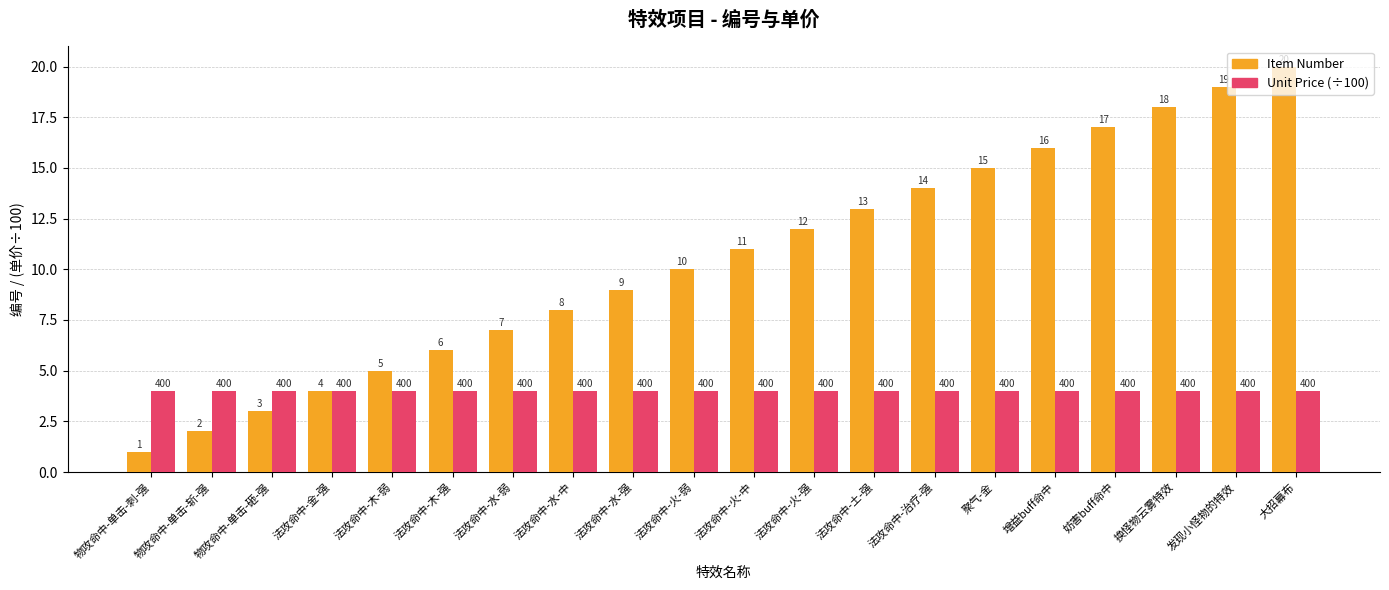

Reading left to right, extract all data points from this chart.

Item Number: 物攻命中-单击-刺-强=1	物攻命中-单击-斩-强=2	物攻命中-单击-砸-强=3	法攻命中-金-强=4	法攻命中-木-弱=5	法攻命中-木-强=6	法攻命中-水-弱=7	法攻命中-水-中=8	法攻命中-水-强=9	法攻命中-火-弱=10	法攻命中-火-中=11	法攻命中-火-强=12	法攻命中-土-强=13	法攻命中-治疗-强=14	聚气-金=15	增益buff命中=16	妨害buff命中=17	换怪物云雾特效=18	发现小怪物的特效=19	大招幕布=20
Unit Price (÷100): 物攻命中-单击-刺-强=4	物攻命中-单击-斩-强=4	物攻命中-单击-砸-强=4	法攻命中-金-强=4	法攻命中-木-弱=4	法攻命中-木-强=4	法攻命中-水-弱=4	法攻命中-水-中=4	法攻命中-水-强=4	法攻命中-火-弱=4	法攻命中-火-中=4	法攻命中-火-强=4	法攻命中-土-强=4	法攻命中-治疗-强=4	聚气-金=4	增益buff命中=4	妨害buff命中=4	换怪物云雾特效=4	发现小怪物的特效=4	大招幕布=4